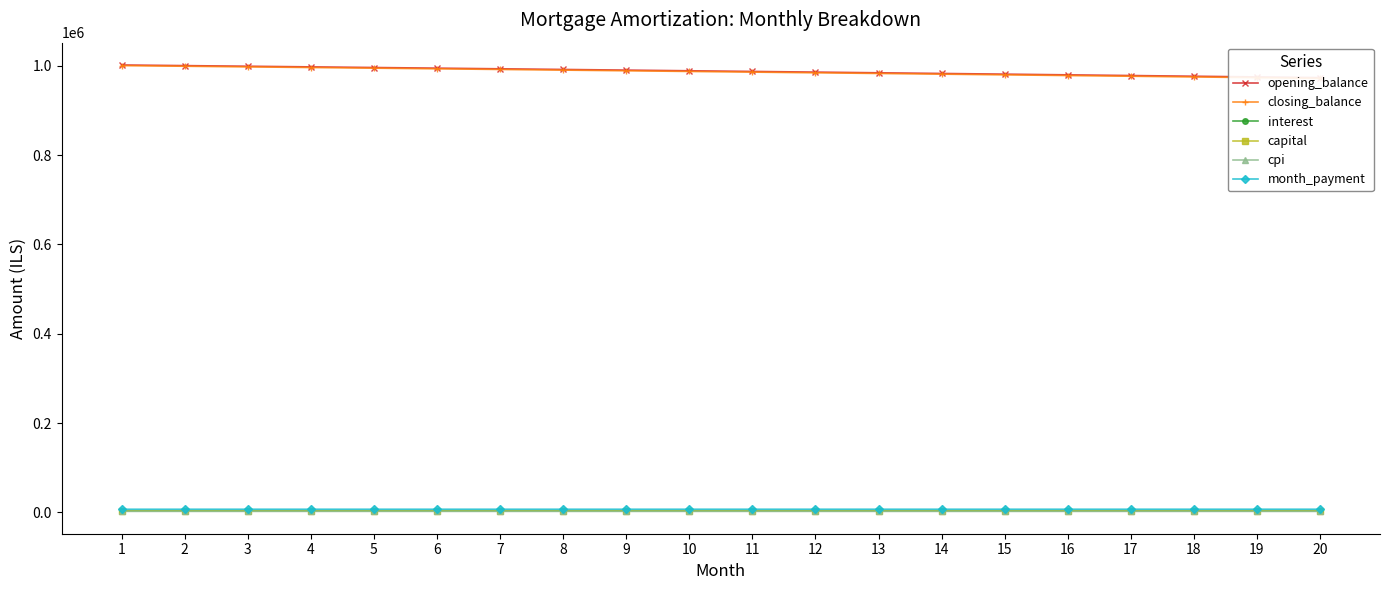

Reading left to right, extract all data points from this chart.

opening_balance: 1002083.3	1000684.3	999275.1	997855.7	996426.0	994986.0	993535.7	992075.1	990604.0	989122.6	987630.6	986128.1	984615.1	983091.5	981557.3	980012.4	978456.8	976890.5	975313.5	973725.6
closing_balance: 1000684.3	999275.1	997855.7	996426.0	994986.0	993535.7	992075.1	990604.0	989122.6	987630.6	986128.1	984615.1	983091.5	981557.3	980012.4	978456.8	976890.5	975313.5	973725.6	972126.8
interest: 3340.3	3335.6	3330.9	3326.2	3321.4	3316.6	3311.8	3306.9	3302.0	3297.1	3292.1	3287.1	3282.1	3277.0	3271.9	3266.7	3261.5	3256.3	3251.0	3245.8
capital: 3479.5	3486.7	3494.0	3501.2	3508.5	3515.8	3523.2	3530.5	3537.9	3545.2	3552.6	3560.0	3567.4	3574.9	3582.3	3589.8	3597.3	3604.8	3612.3	3619.8
cpi: 2080.4	2077.5	2074.5	2071.6	2068.6	2065.6	2062.5	2059.5	2056.4	2053.3	2050.2	2047.0	2043.8	2040.7	2037.5	2034.2	2031.0	2027.7	2024.4	2021.0
month_payment: 6819.7	6822.3	6824.9	6827.4	6830.0	6832.5	6835.0	6837.4	6839.9	6842.3	6844.7	6847.1	6849.5	6851.9	6854.2	6856.5	6858.8	6861.1	6863.3	6865.6